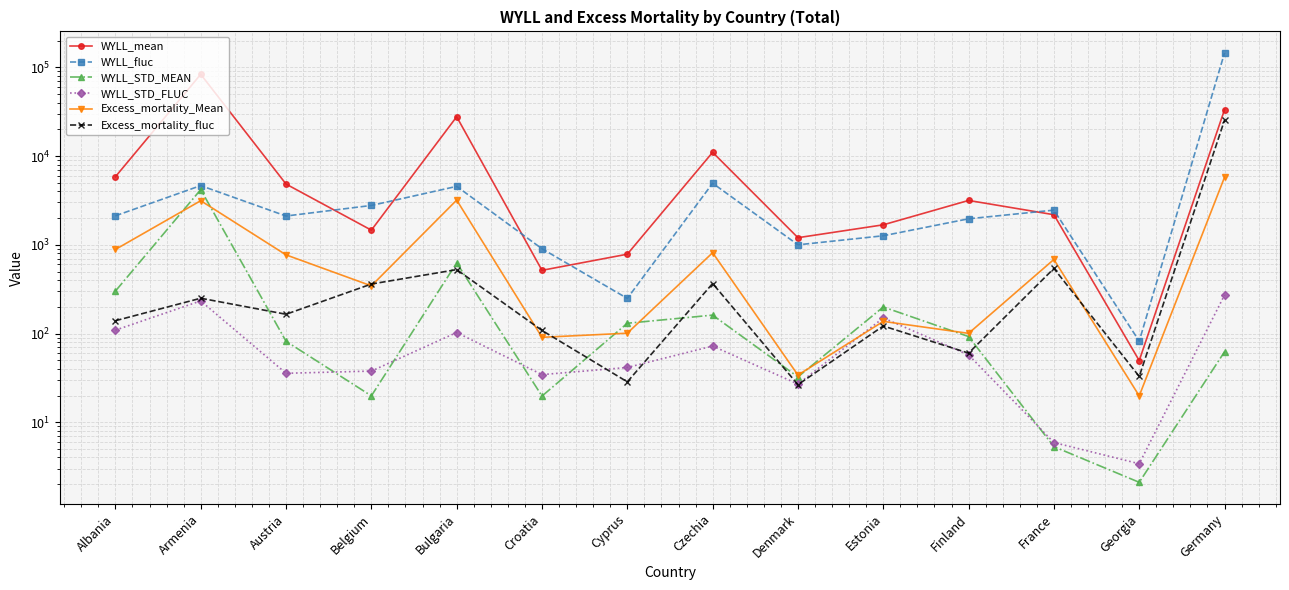

Which label corresponds to the smallest value in the chart?

Georgia